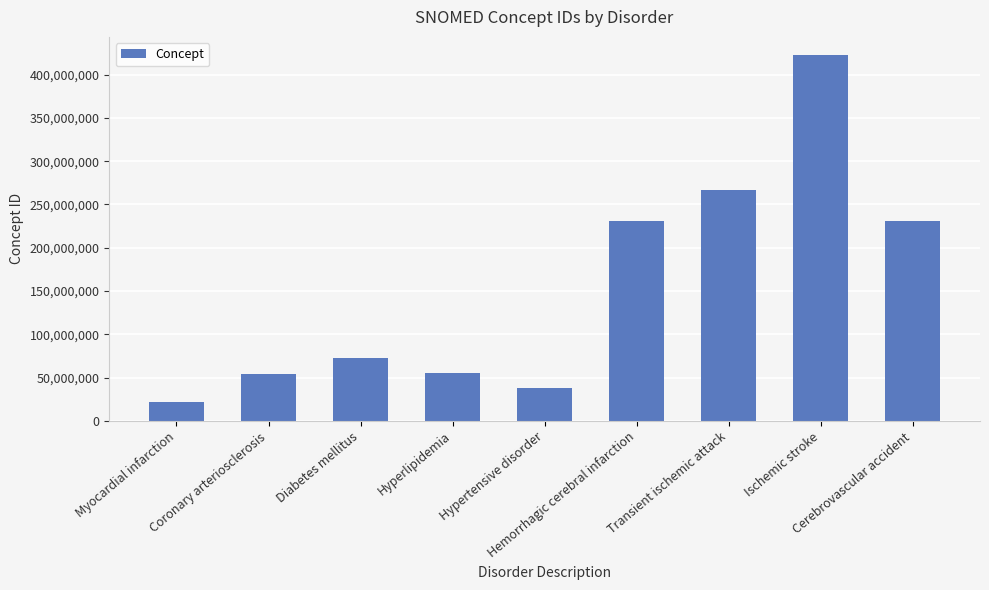

What is the difference between the values at Hypertensive disorder and Myocardial infarction?

16042997